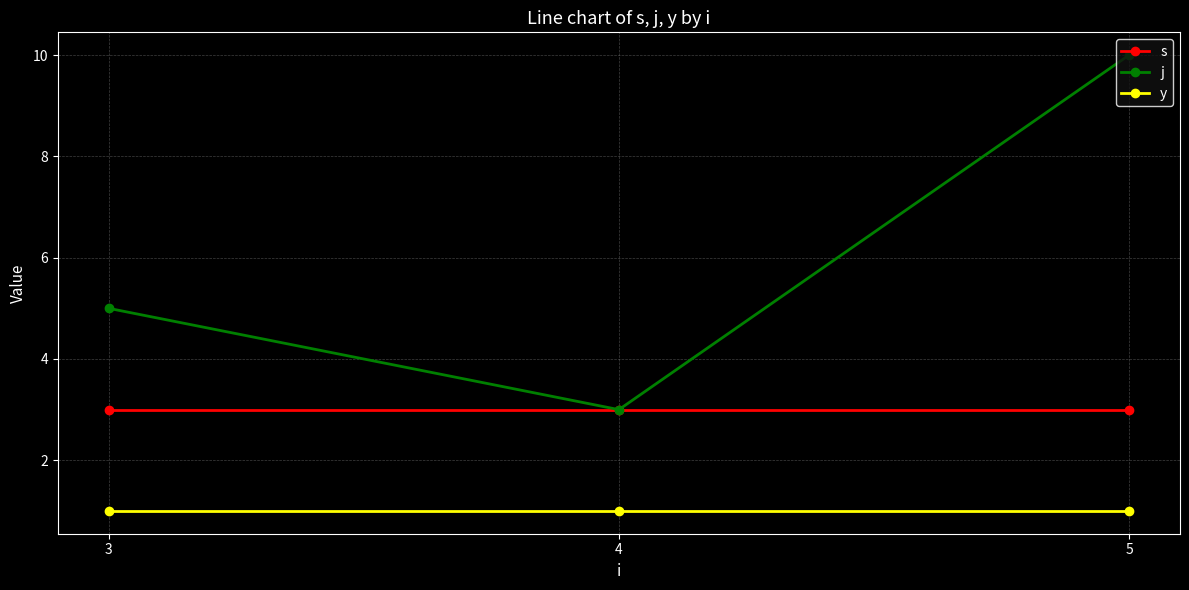

What is the approximate value of s at 4?

3